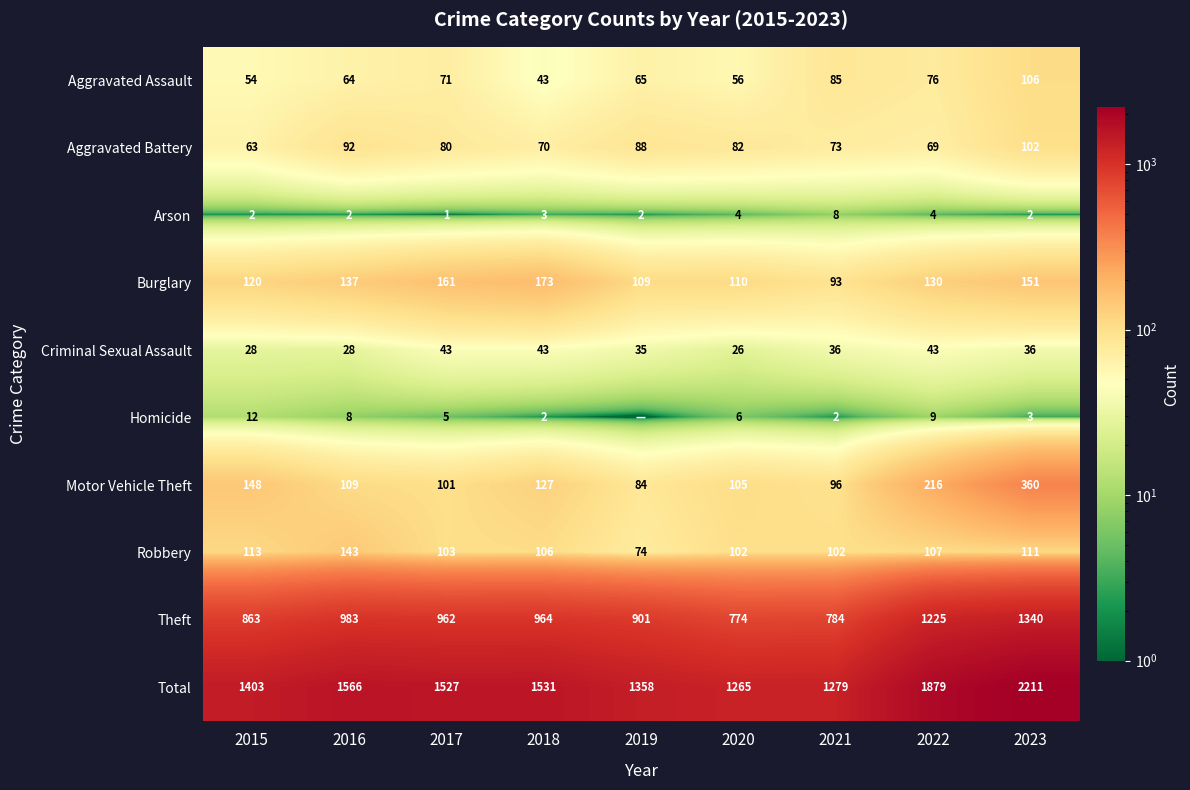

List the labels in order of Theft value, smallest first.

2020, 2021, 2015, 2019, 2017, 2018, 2016, 2022, 2023